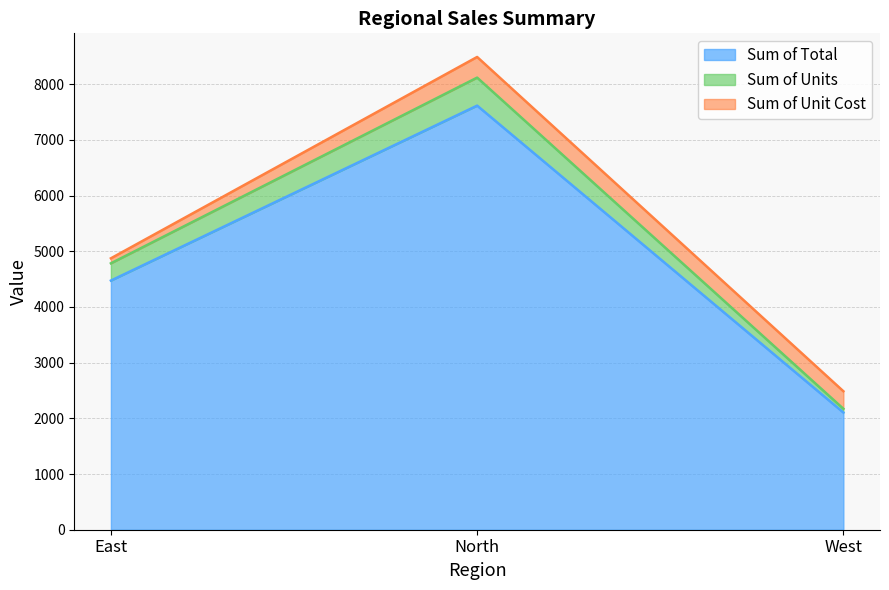

Is it true that Sum of Total equals 2913.0 at West?

False